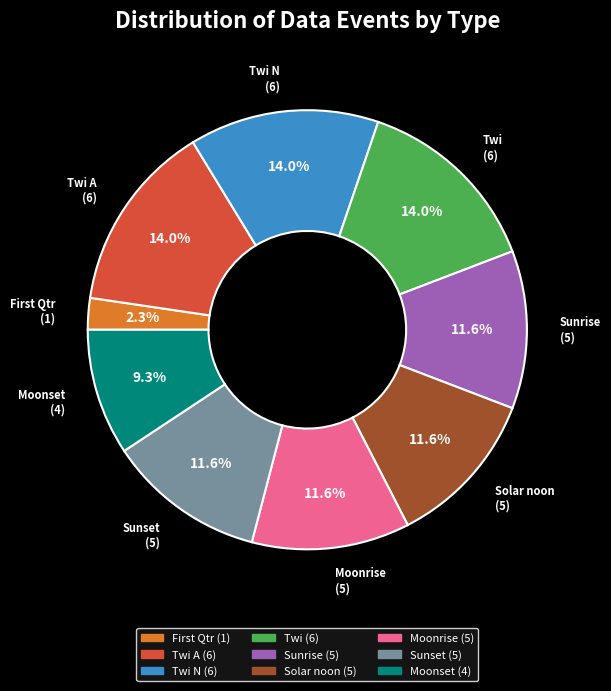

Is the sum of Moonrise and Sunset greater than half?

No